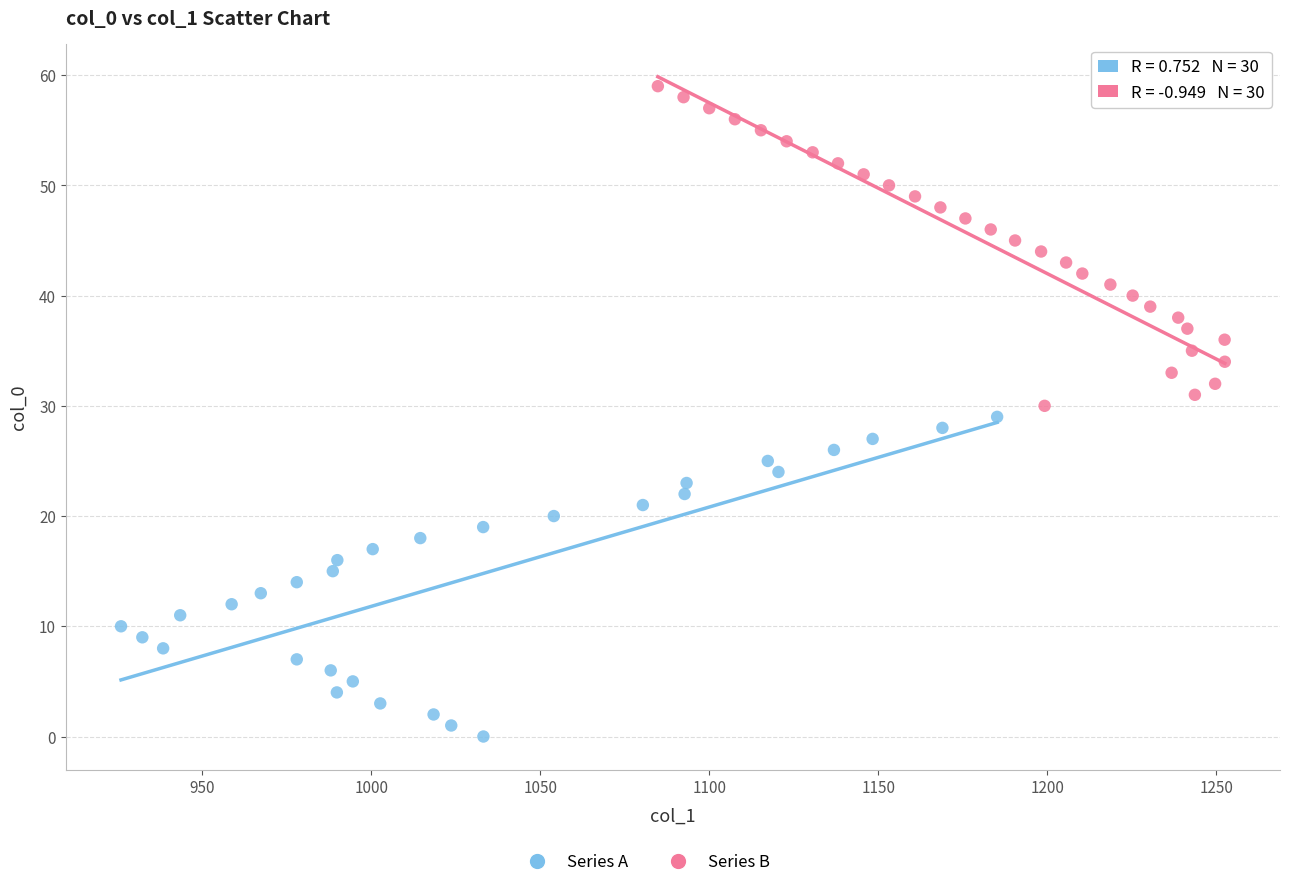

Which series reaches the maximum Y coordinate?

Series B